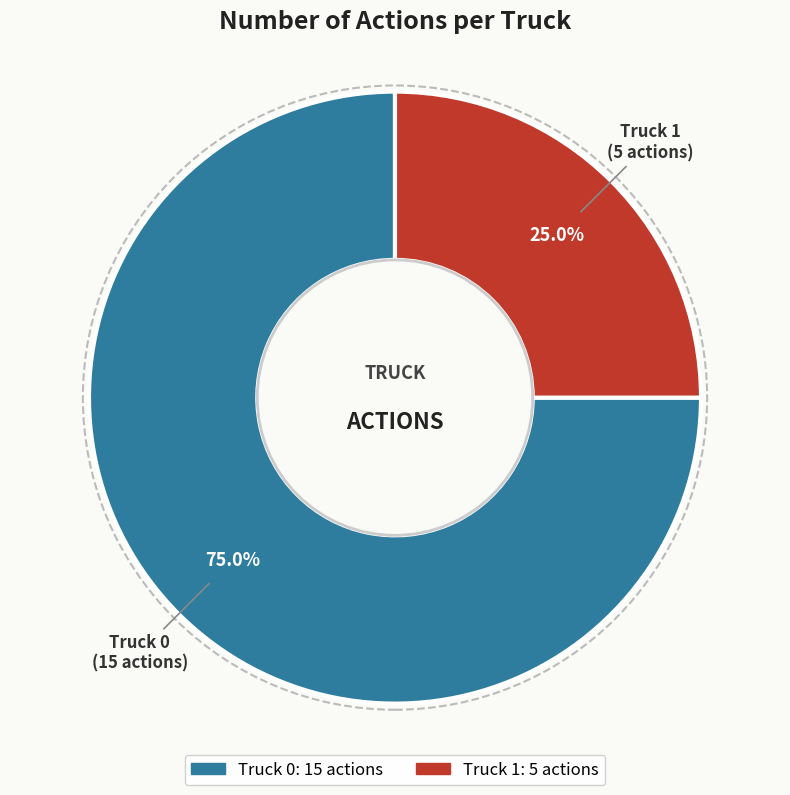

True or false: Truck 1 accounts for 25% of the total.

True